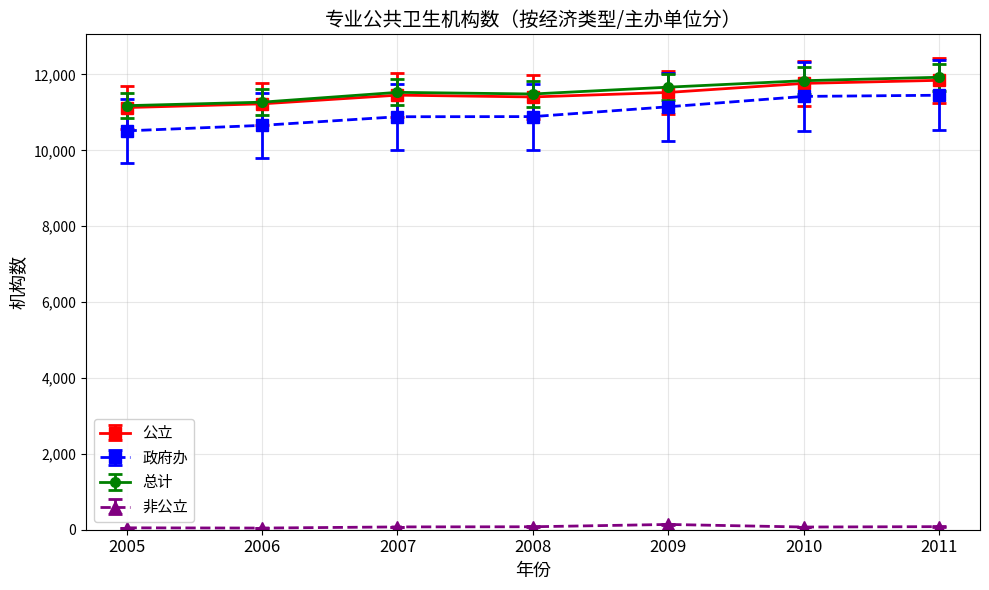

True or false: 公立 and 非公立 cross at least once.

False